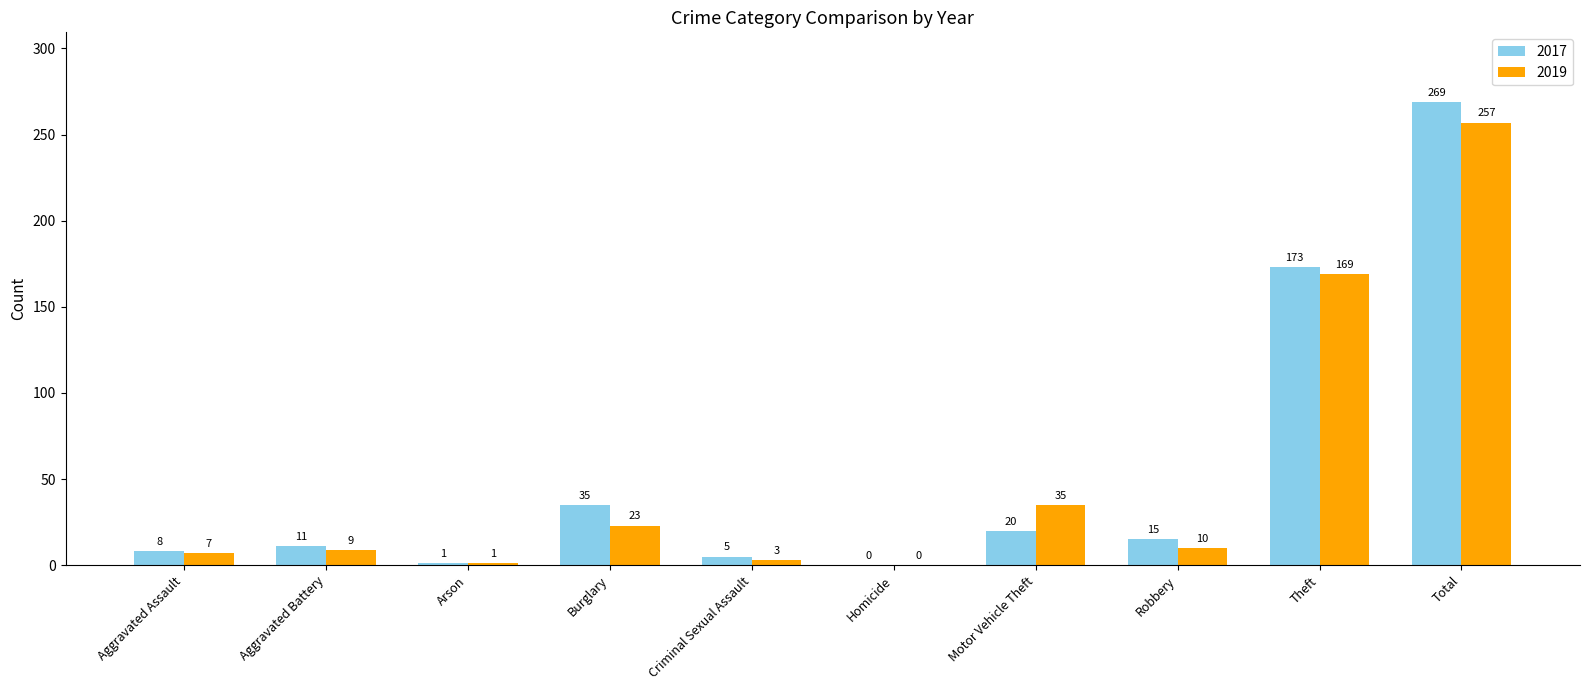

What is the sum of all 2017 values?

537